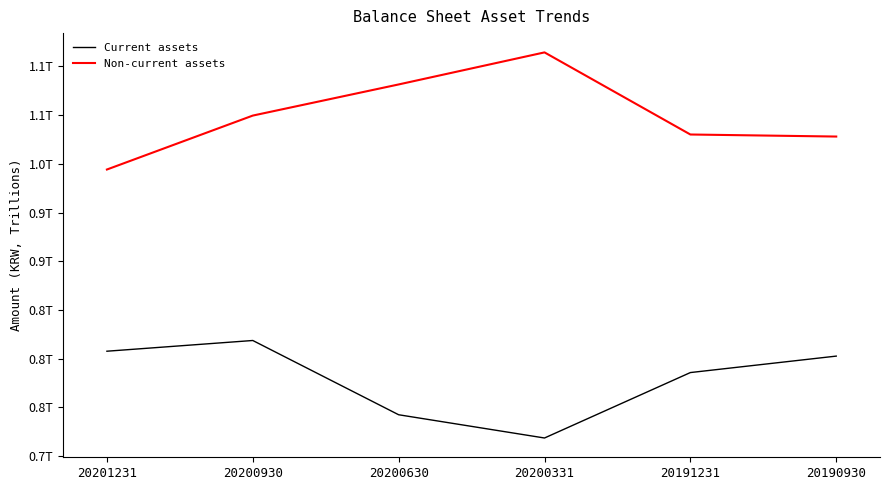

Between 20190930 and 20200930, which is larger?

20200930